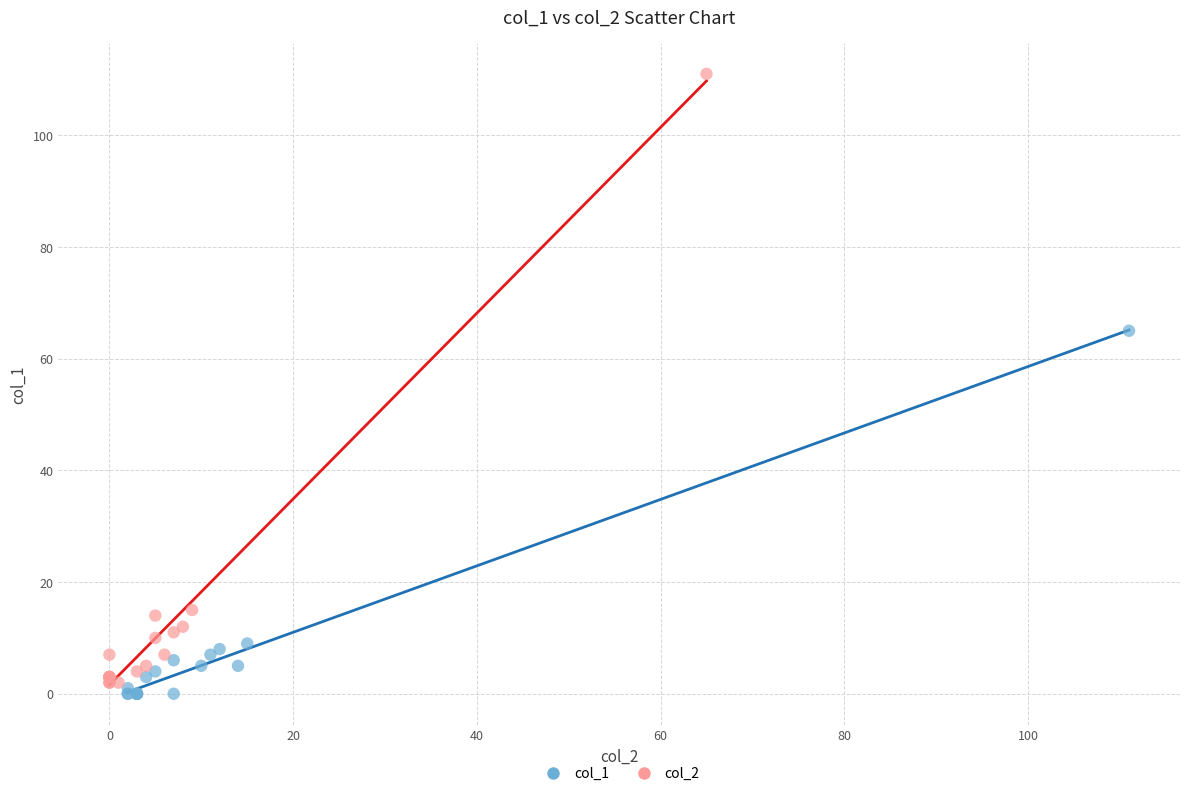

Which series has the largest Y range (max minus min)?

col_2